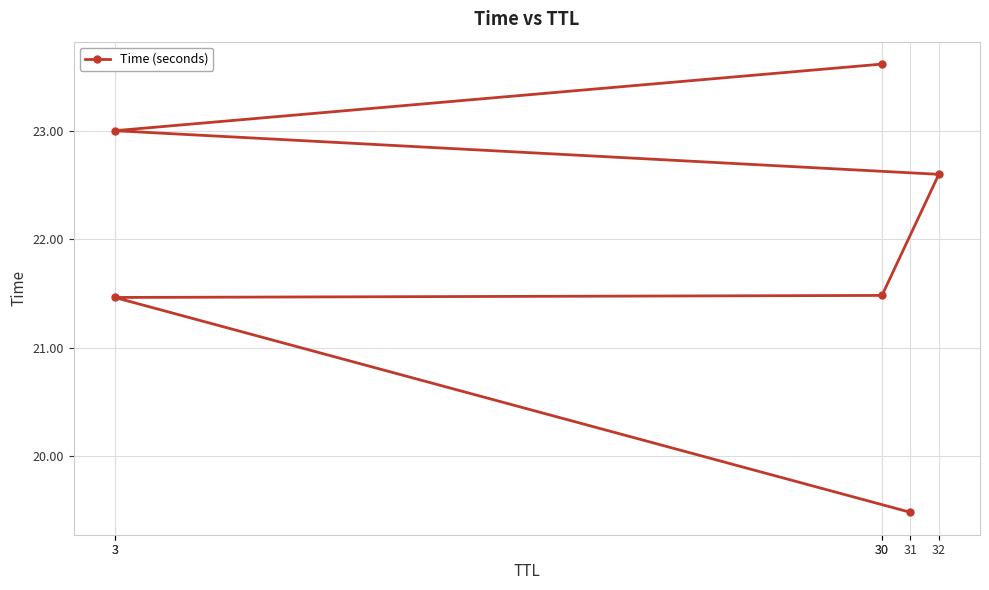

The chart shows a value of 23.6 at 30. True or false?

True